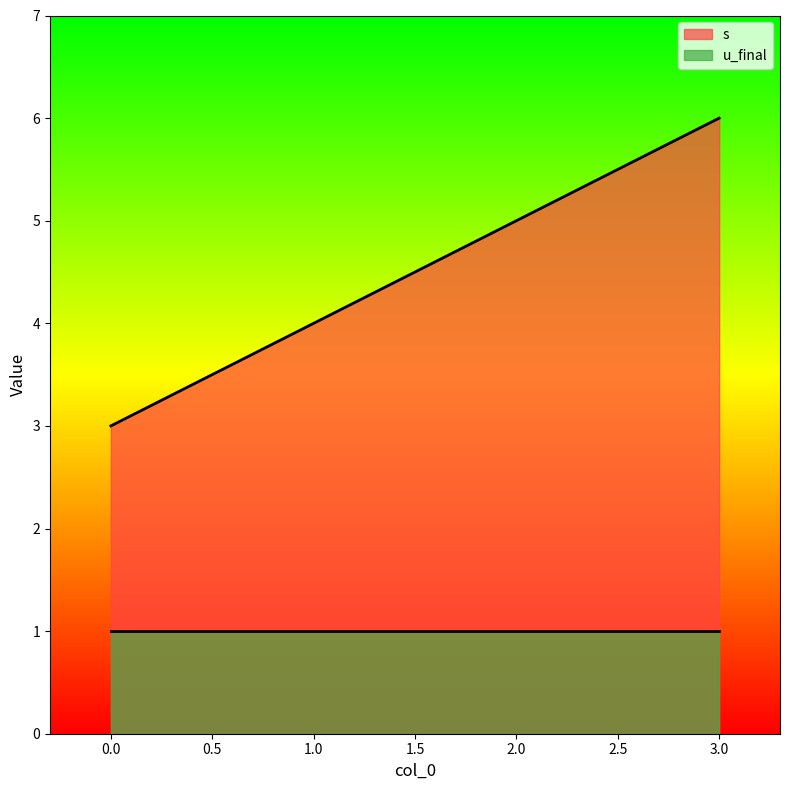

Rank the categories by value from lowest to highest.

0, 1, 2, 3